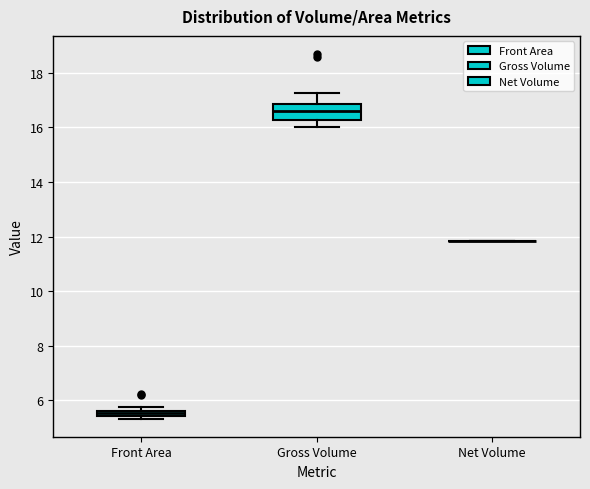

Where is the lower edge of the box for Front Area on the y-axis? The values are not printed on the chart, so give them approximately, as read against the axis.

5.4